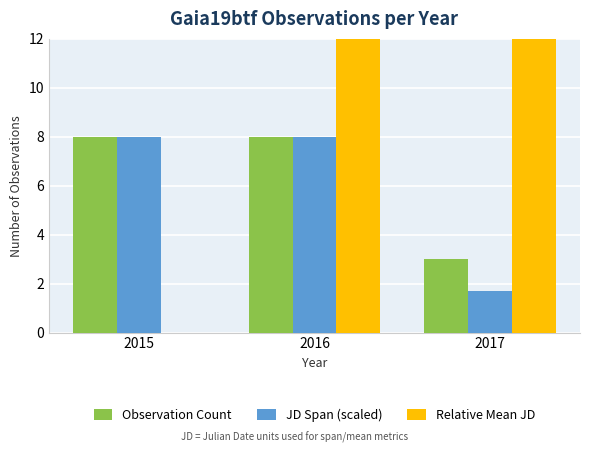

Reading left to right, list all the values displayed in this chart.

Observation Count: 2015=8.0	2016=8.0	2017=3.0
JD Span (scaled): 2015=8.0	2016=8.0	2017=1.7
Relative Mean JD: 2015=0.0	2016=364.2	2017=646.2